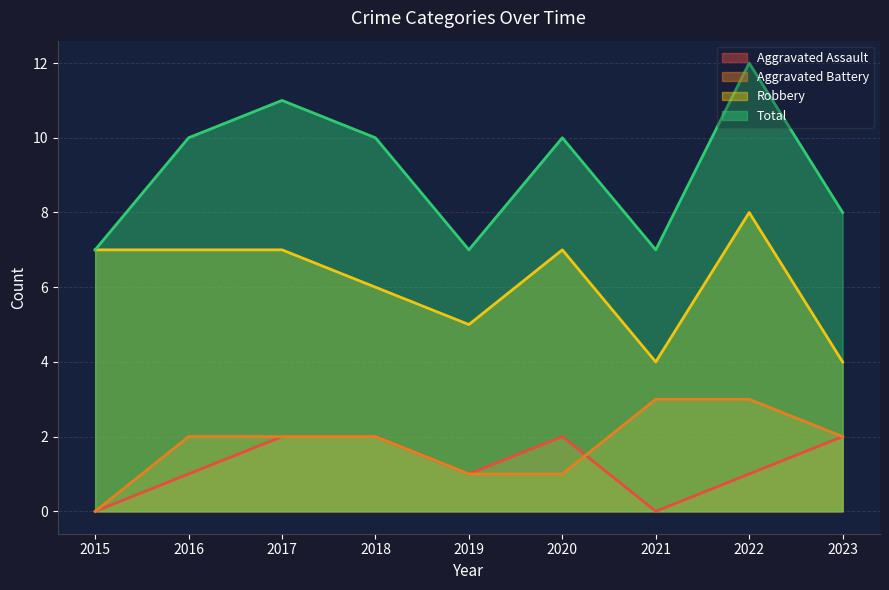

Reading right to left, list all the values displayed in this chart.

Aggravated Assault: 2023=2	2022=1	2021=0	2020=2	2019=1	2018=2	2017=2	2016=1	2015=0
Aggravated Battery: 2023=2	2022=3	2021=3	2020=1	2019=1	2018=2	2017=2	2016=2	2015=0
Robbery: 2023=4	2022=8	2021=4	2020=7	2019=5	2018=6	2017=7	2016=7	2015=7
Total: 2023=8	2022=12	2021=7	2020=10	2019=7	2018=10	2017=11	2016=10	2015=7